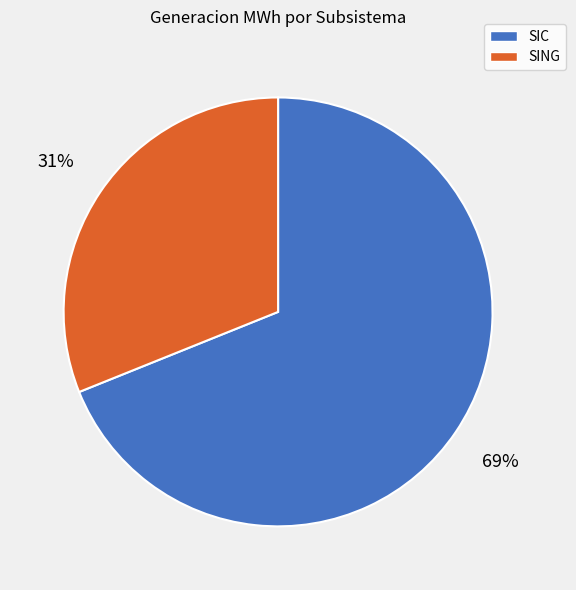

Combined, do SIC and SING account for over 50%?

Yes